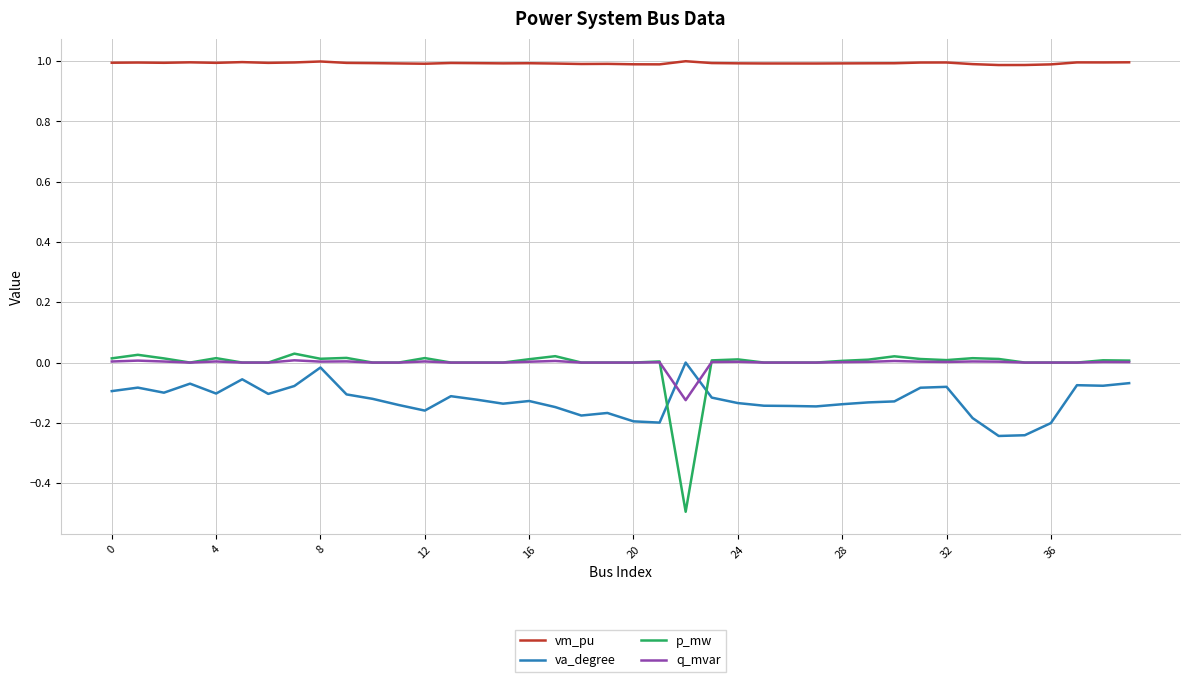

True or false: p_mw and vm_pu intersect in this chart.

False